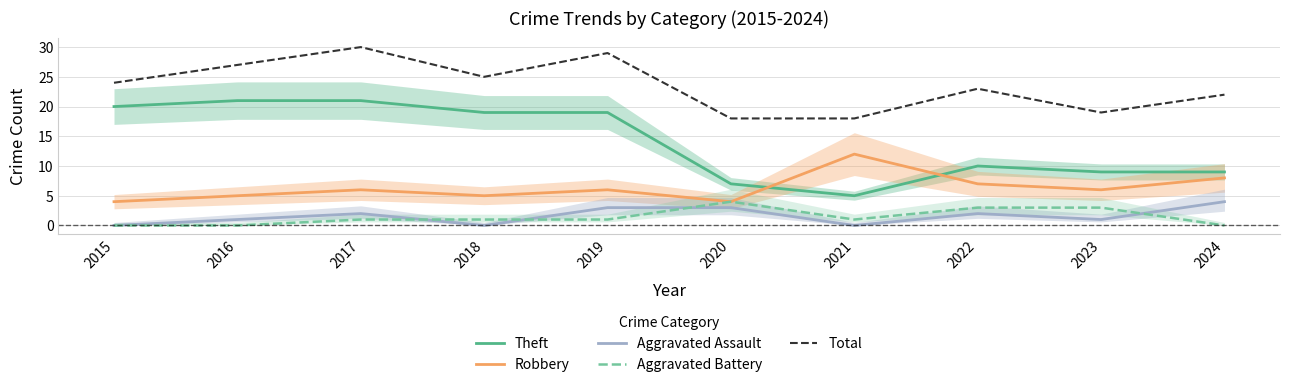

What is the difference between the maximum and second lowest values in the Robbery series?

8